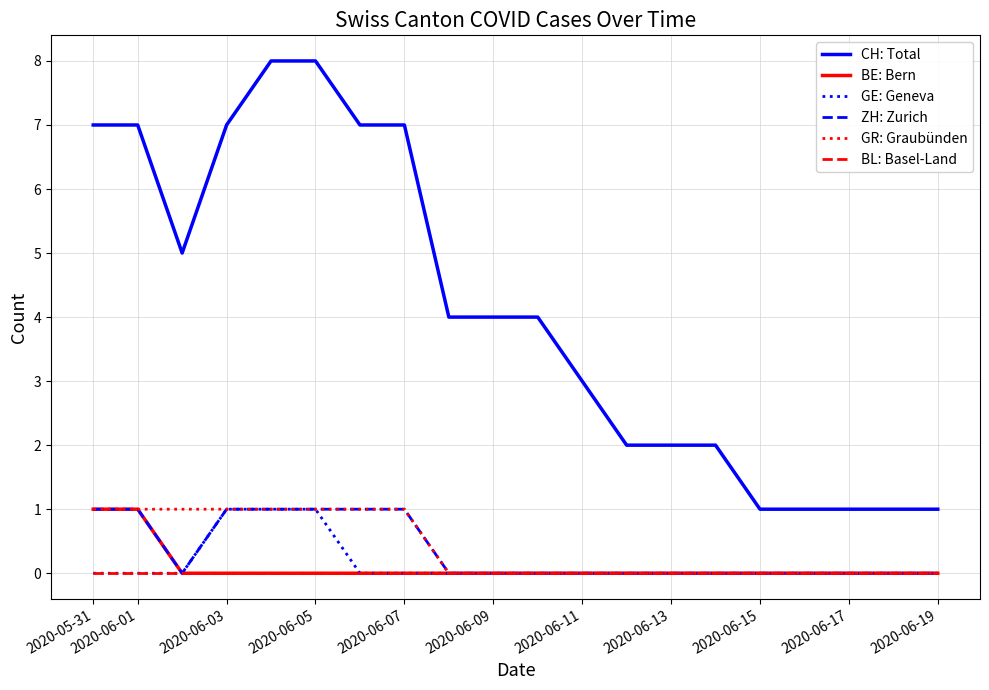

What are all the series names shown in the legend?

CH: Total, BE: Bern, GE: Geneva, ZH: Zurich, GR: Graubünden, BL: Basel-Land